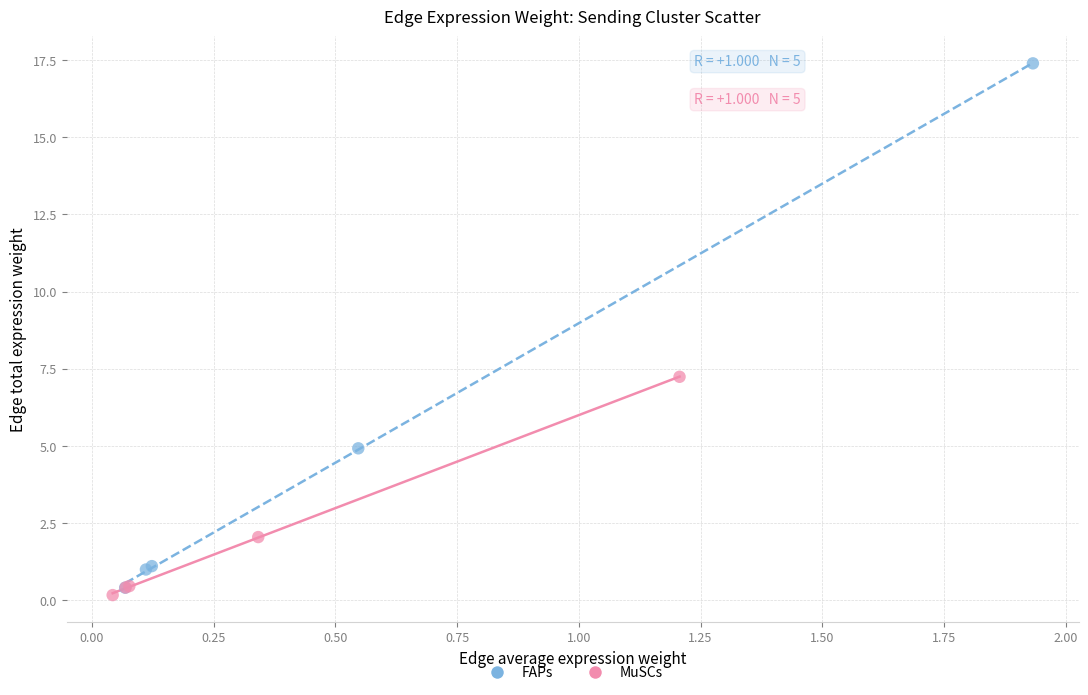

Which series contains the lowest Y value?

MuSCs